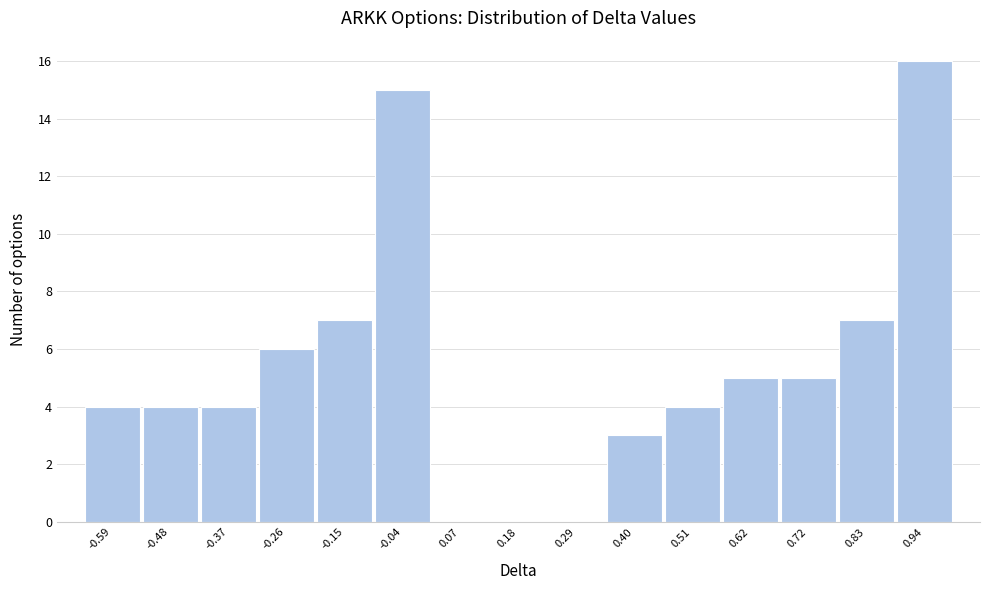

How tall is the bar that spans 0.68 to 0.78 on the x-axis? Neither the bar edges nor the heights are printed on the chart, so give them approximately, as read against the axes.

5